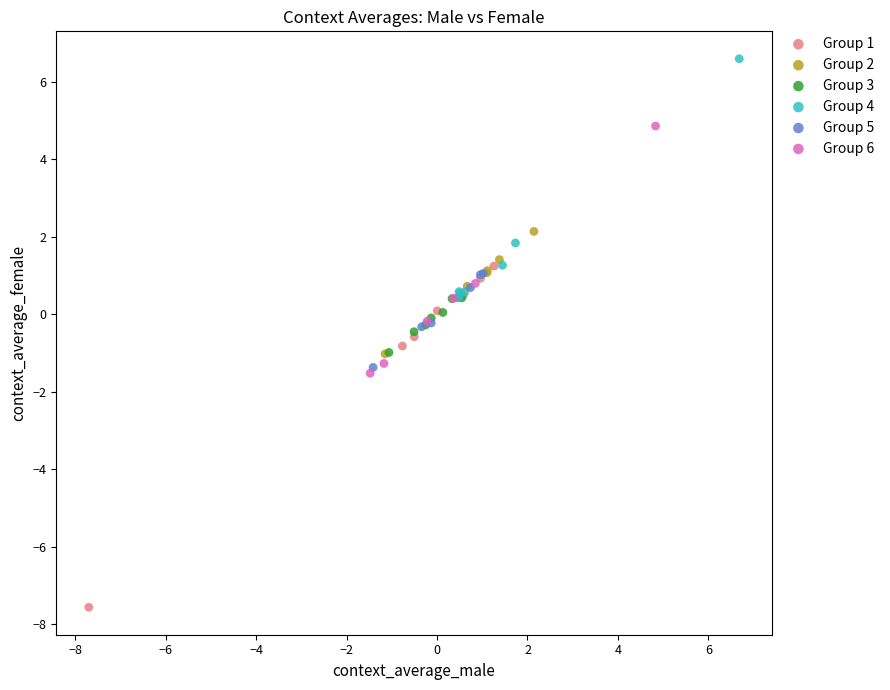

Which series reaches the minimum Y coordinate?

Group 1